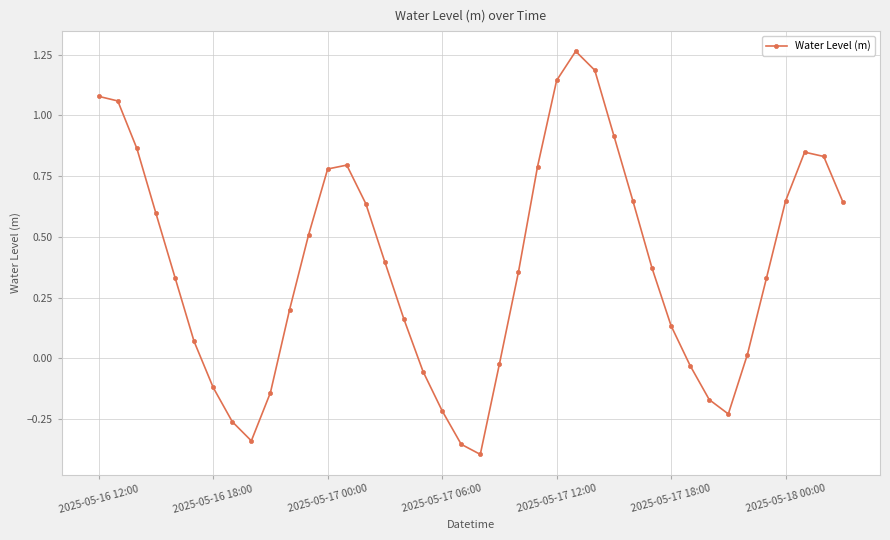

How many points are lower than both their immediate neighbors (excluding endpoints)?

3